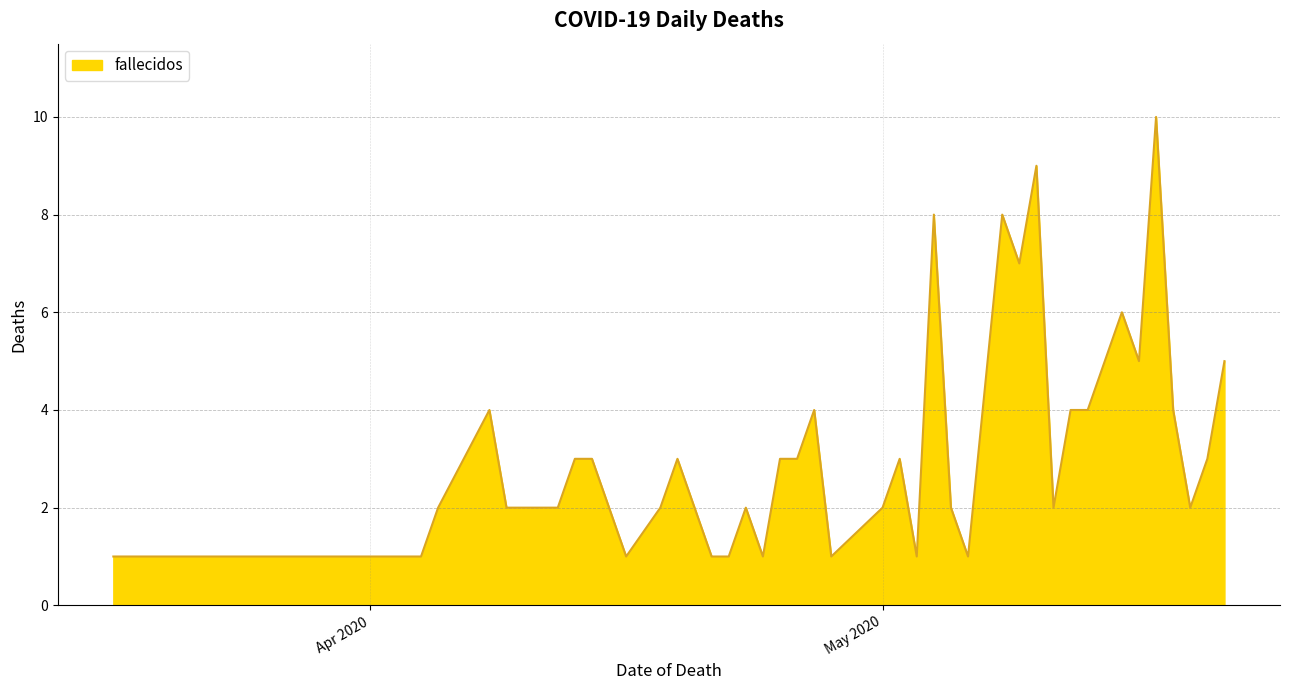

What is the difference between the maximum and minimum values?

9